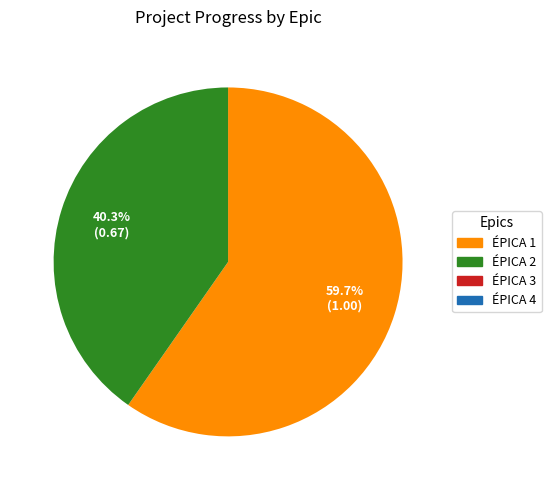

Does any single category account for the majority?

Yes